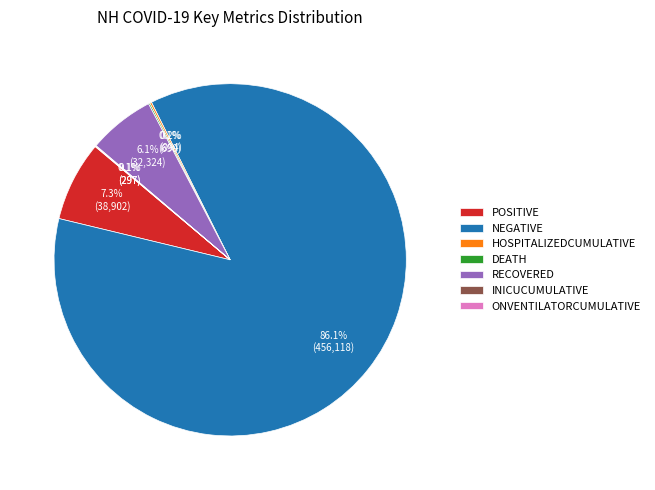

Which slice is the largest?

NEGATIVE